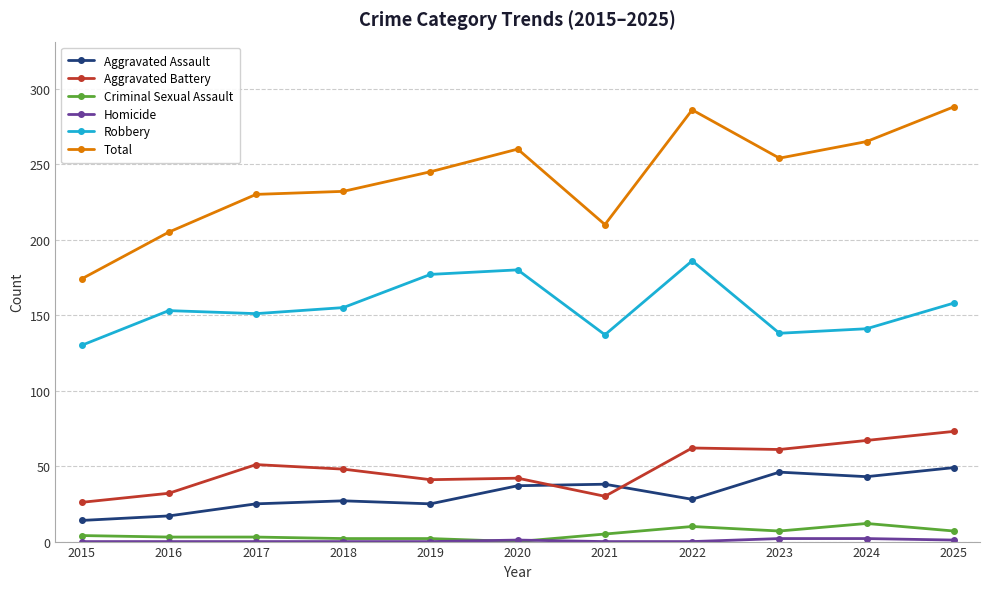

True or false: Aggravated Battery and Criminal Sexual Assault cross at least once.

False